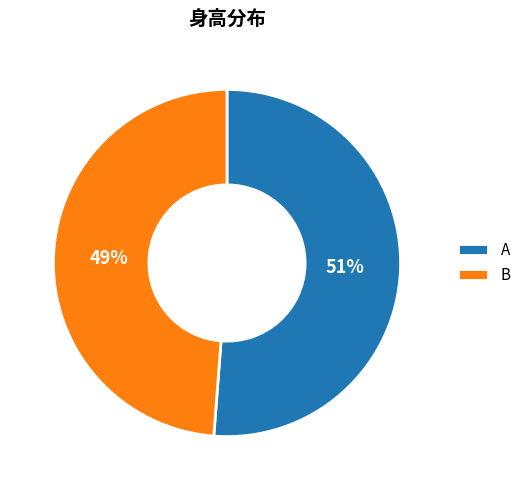

Is B the majority of the pie?

No